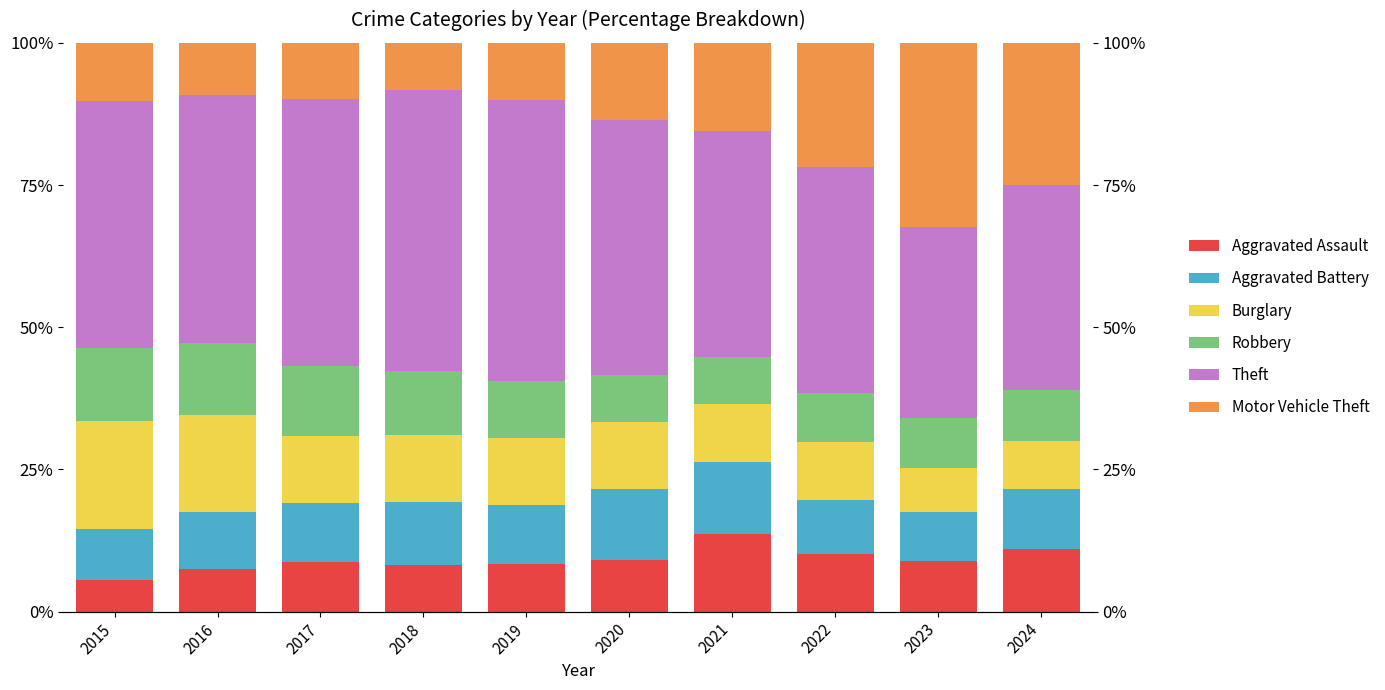

How many bars are there in each group?

6